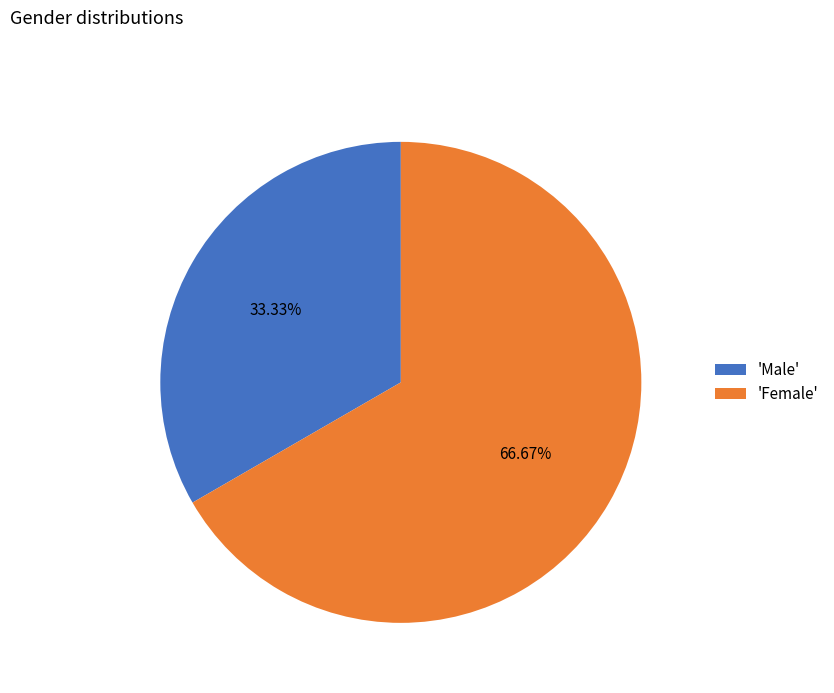

Is there any slice that represents more than half of the pie?

Yes